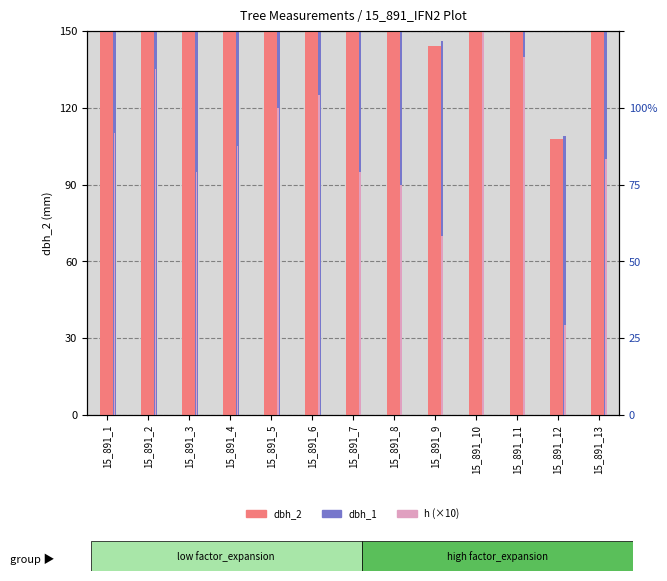

What is the total value across all series at 15_891_12?

252